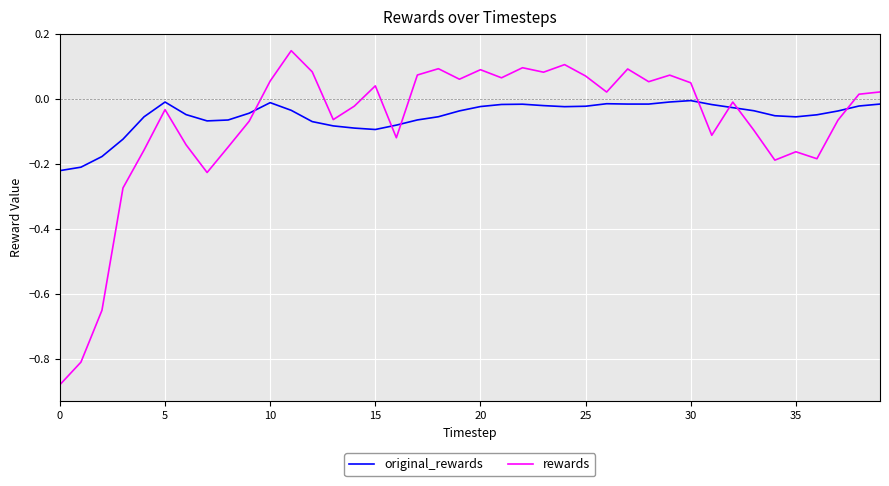

Rank the series by their maximum value, from lowest to highest.

original_rewards, rewards